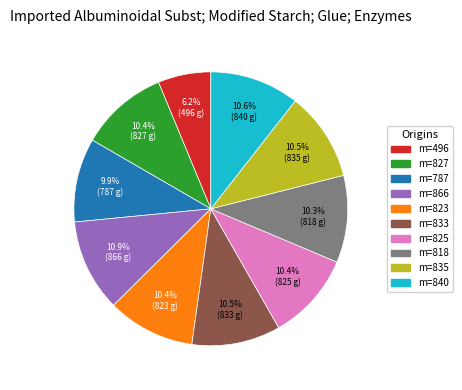

Is there a majority slice in this chart?

No